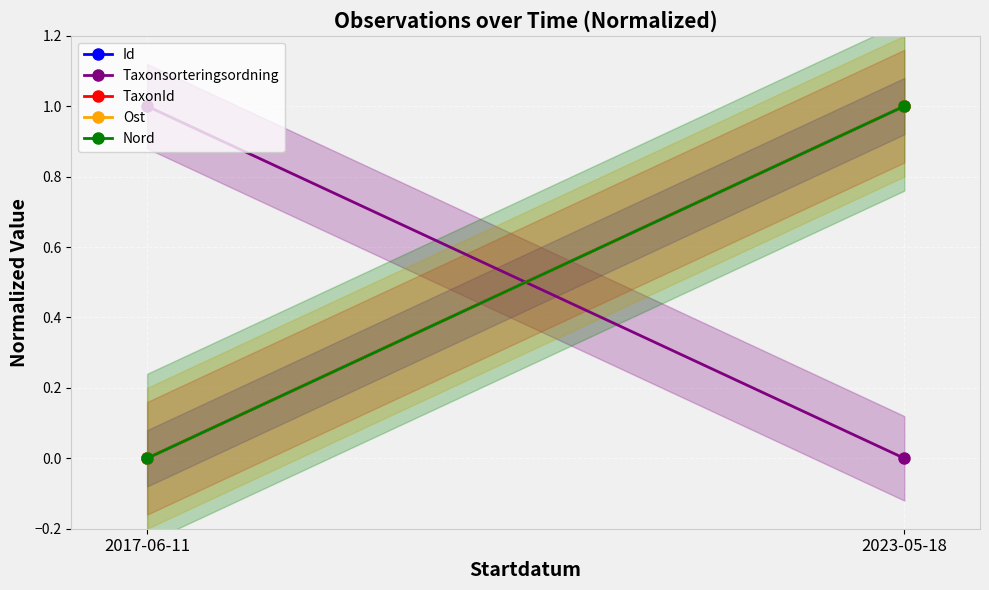

List the series in order of their peak value, highest first.

Id, Taxonsorteringsordning, TaxonId, Ost, Nord